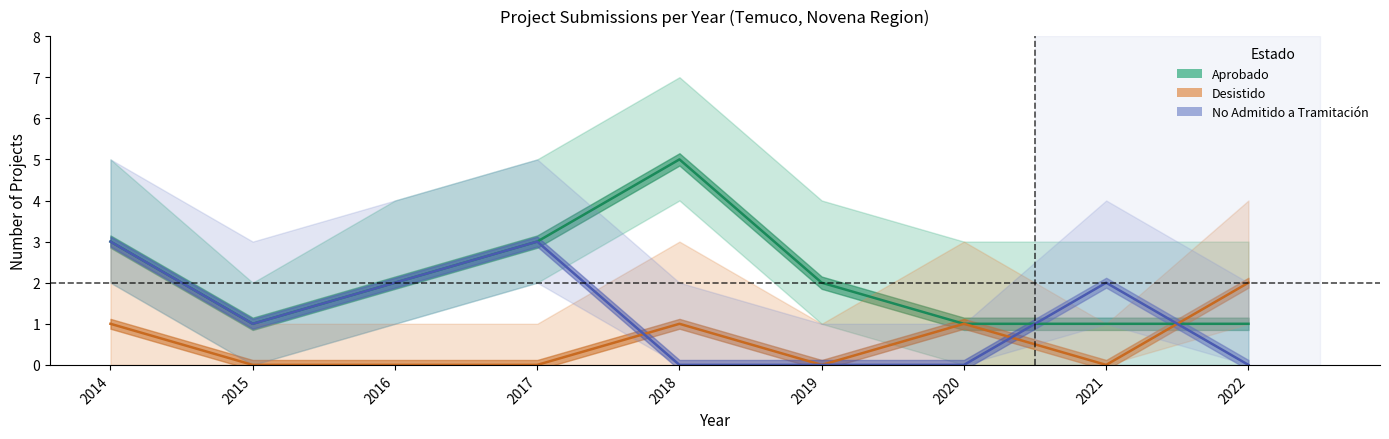

List the labels in order of No Admitido a Tramitación value, largest first.

2014, 2017, 2016, 2021, 2015, 2018, 2019, 2020, 2022